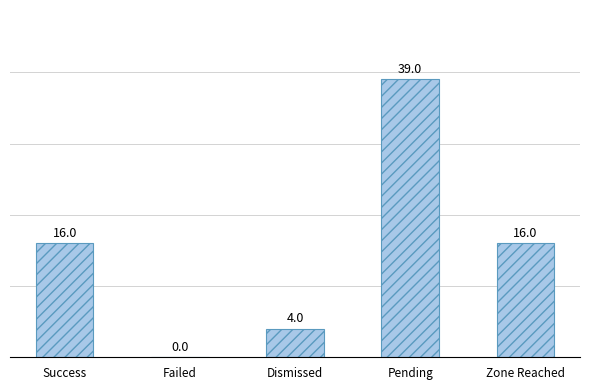

What is the average value?

15